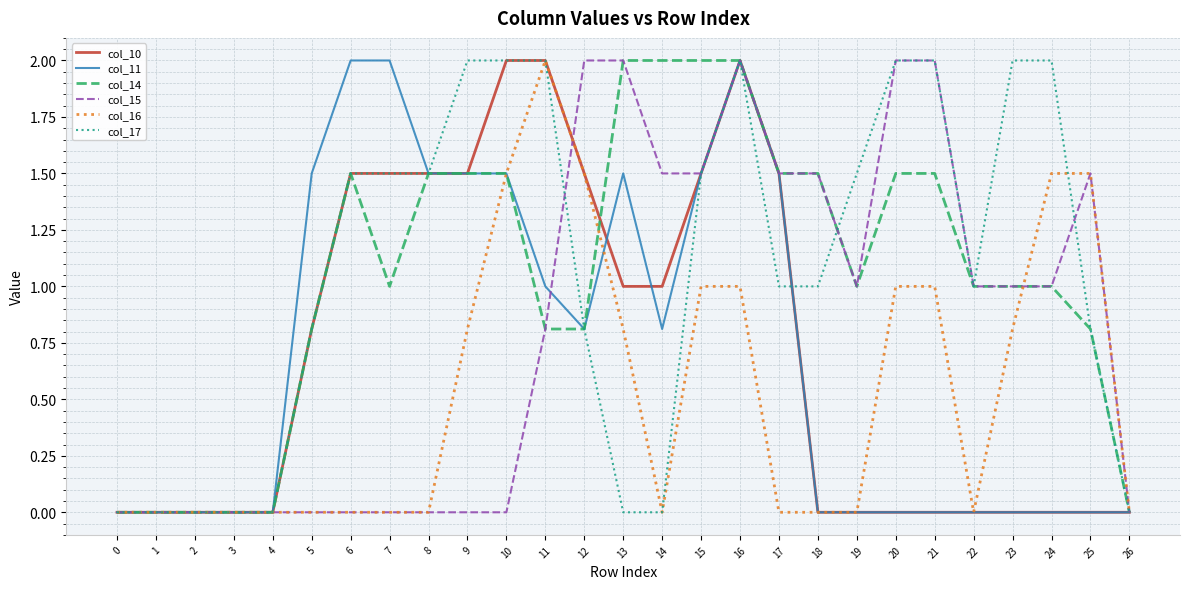

What is the difference between the highest and lowest values at 17?

1.5